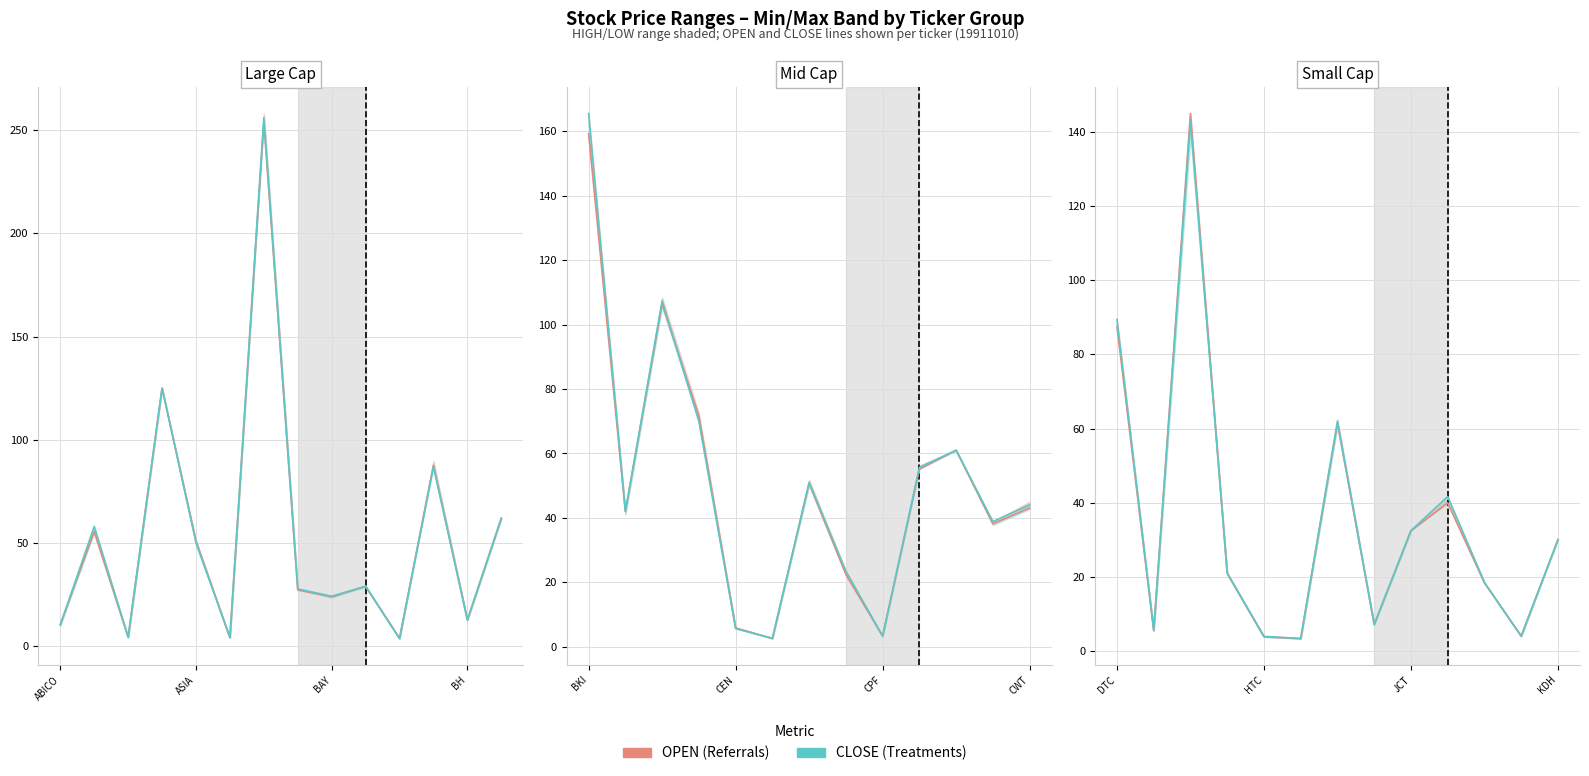

Is it true that CLOSE (Treatments) equals 143.2 at DTC?

False